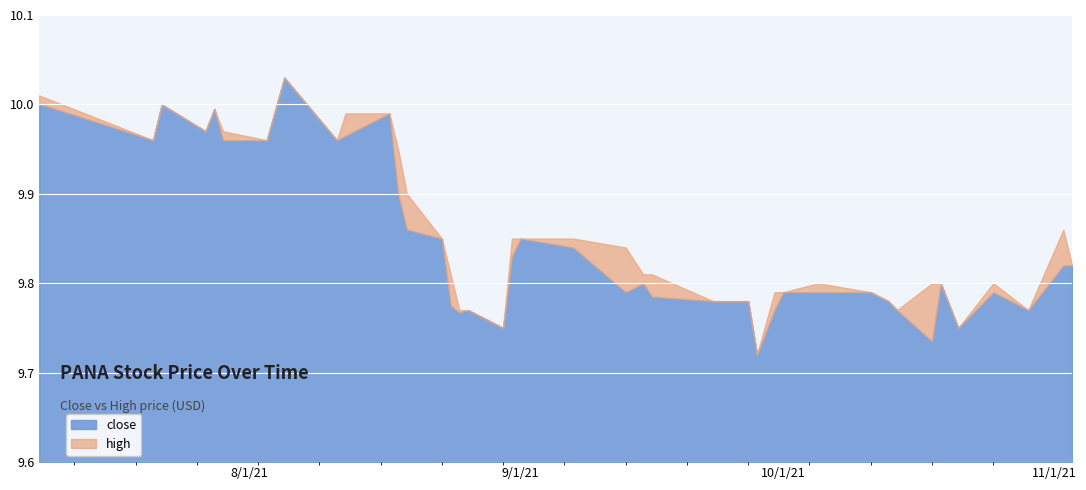

At which category is the sum across all series the highest?

2021-08-05